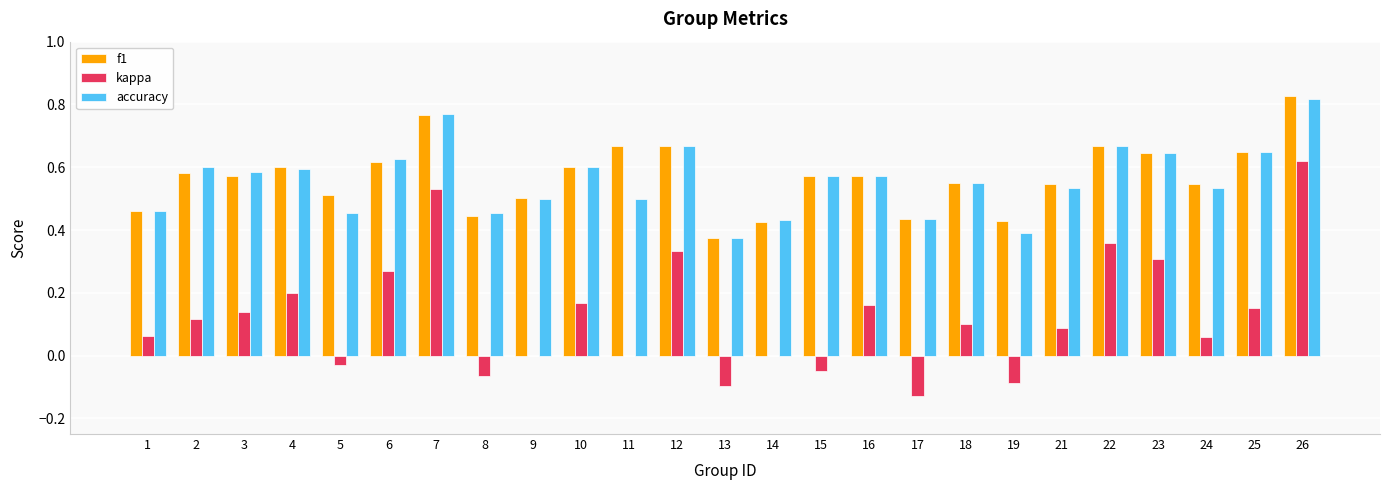

Does the chart contain stacked bars?

No